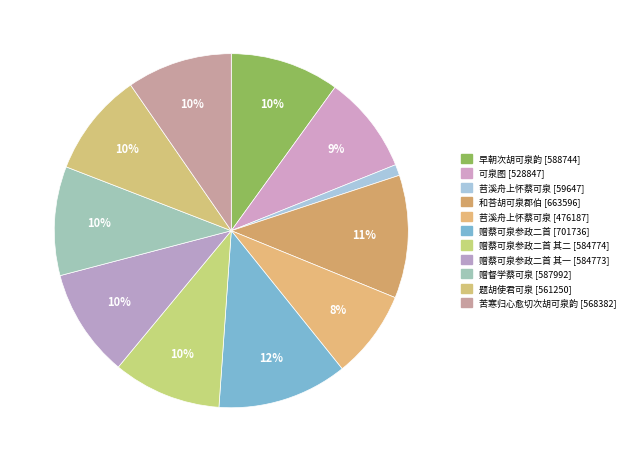

What is the largest slice in the pie chart?

赠蔡可泉参政二首